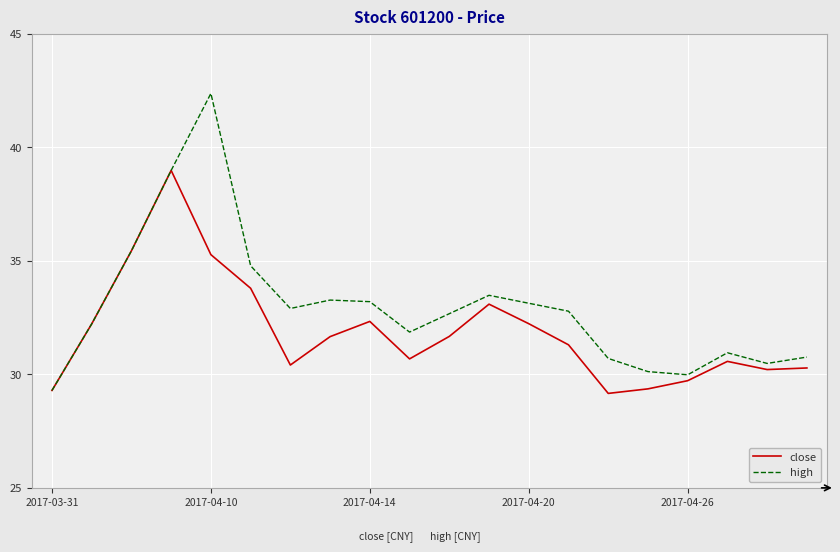

Which series has the largest total across all categories?

high